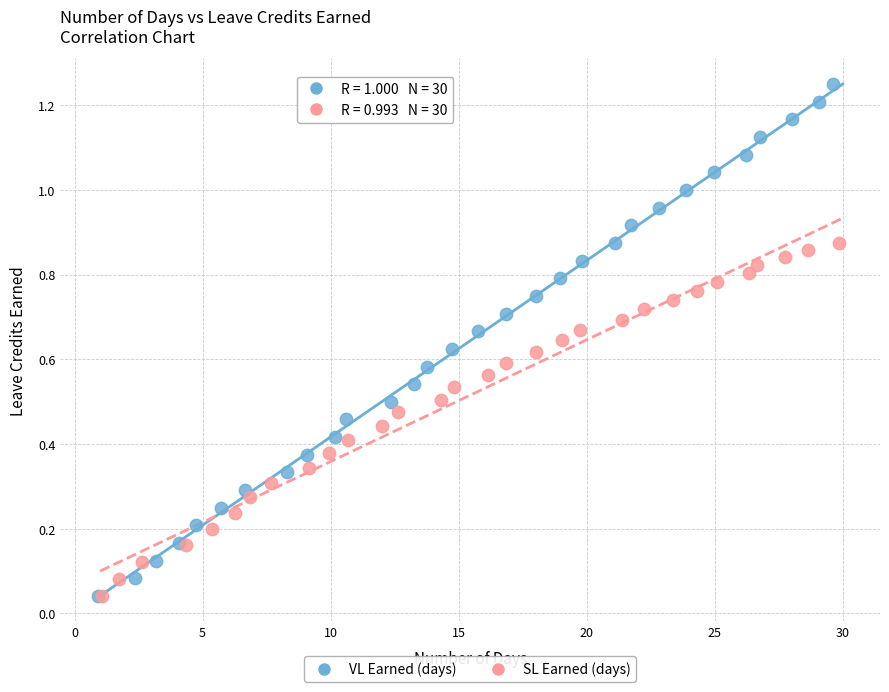

Which series contains the highest Y value?

VL Earned (days)